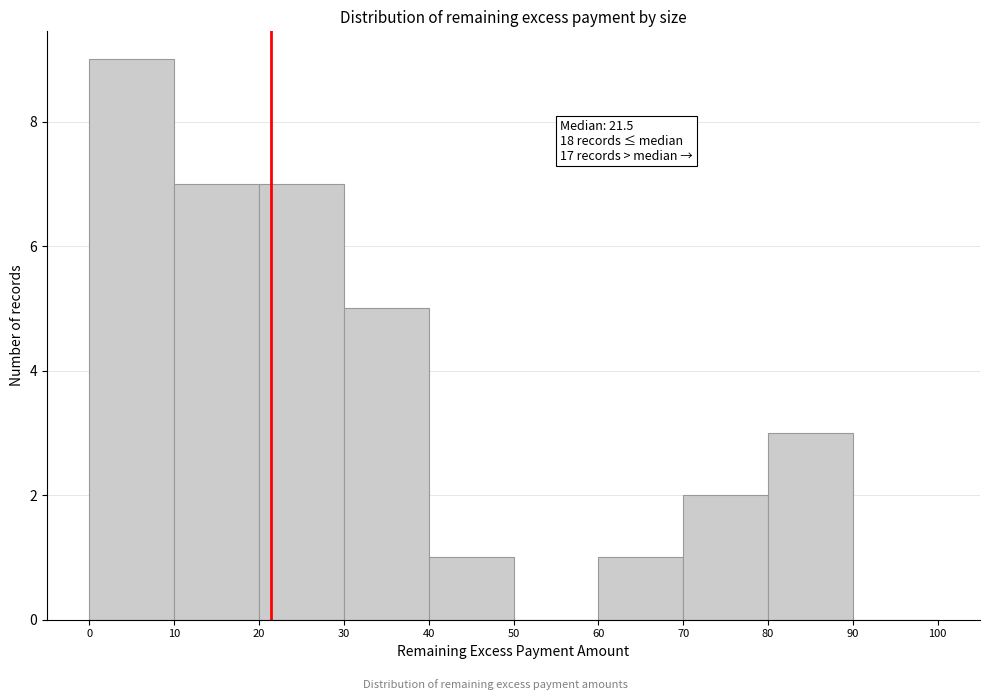

Over which range of the x-axis is the bar tallest?

0 to 10